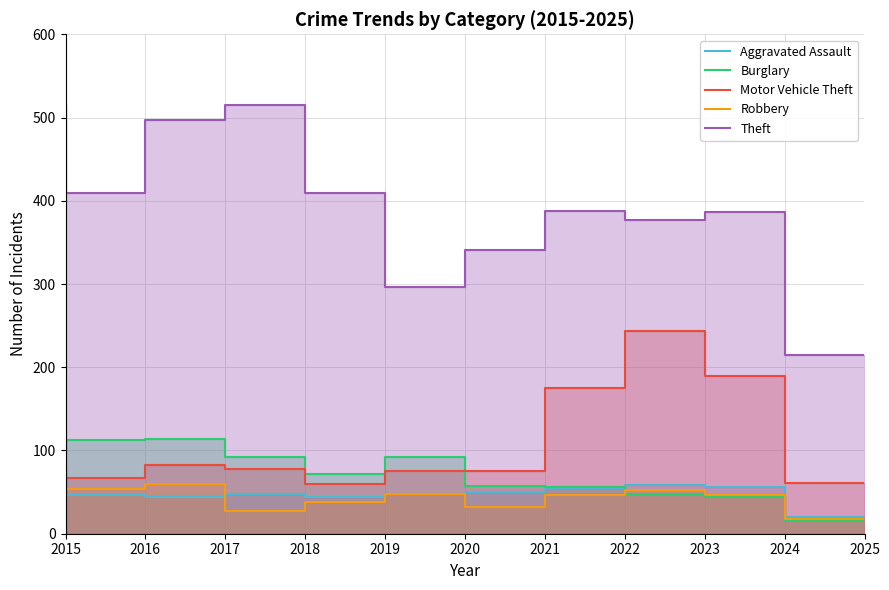

What is the minimum value for Burglary?

15